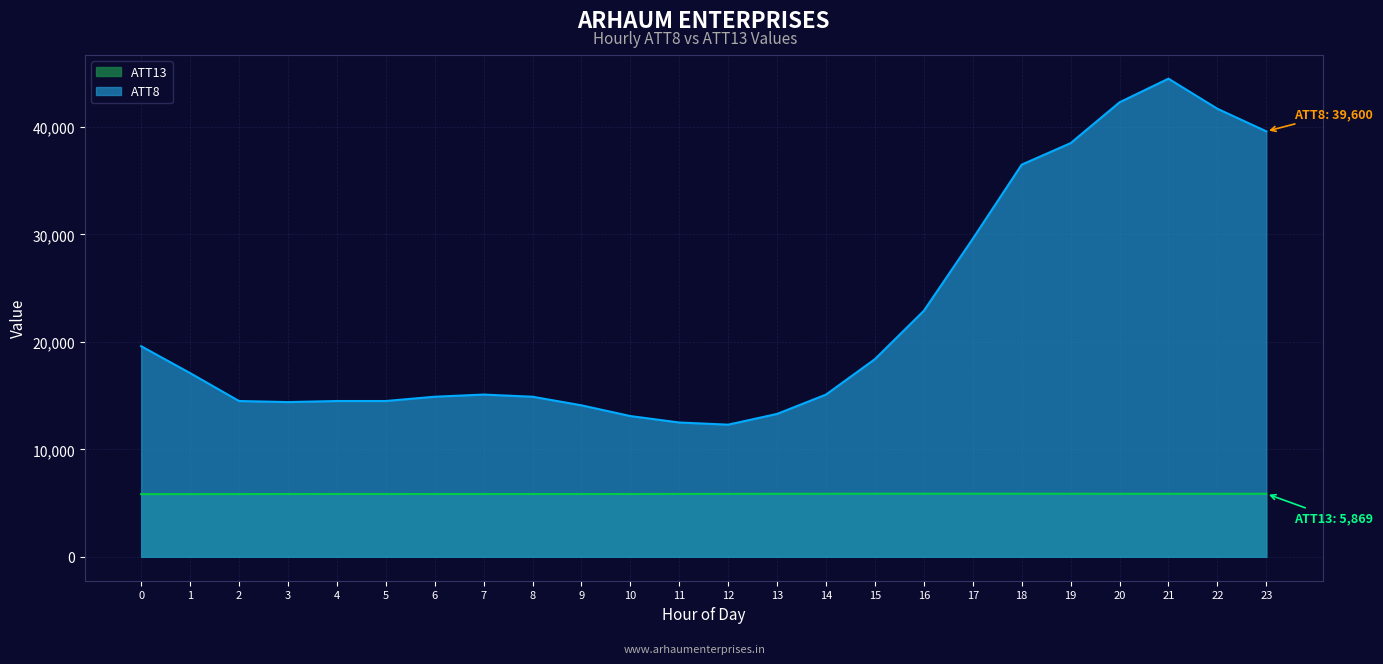

Which label corresponds to the largest value in the chart?

21